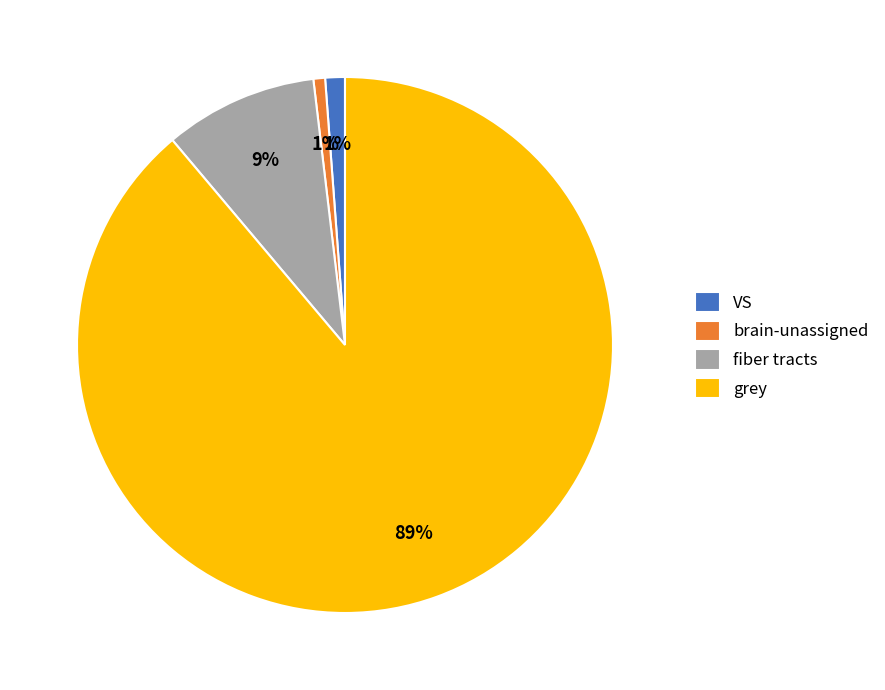

To the nearest percent, what is the average slice percentage?

25%